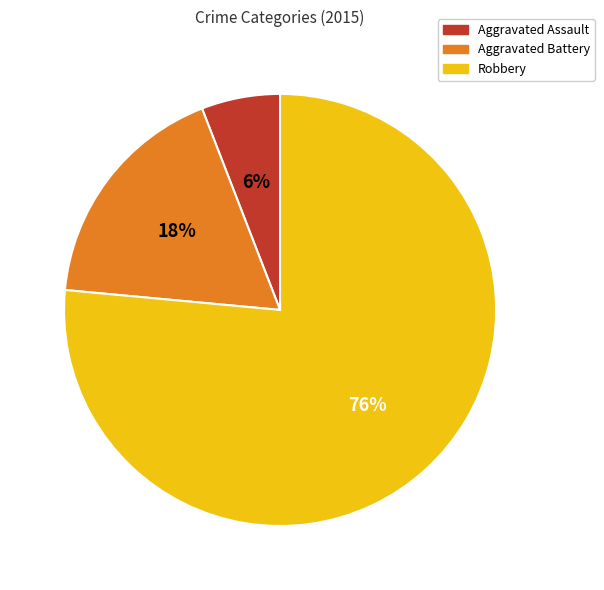

Which has a higher value, Aggravated Battery or Aggravated Assault?

Aggravated Battery